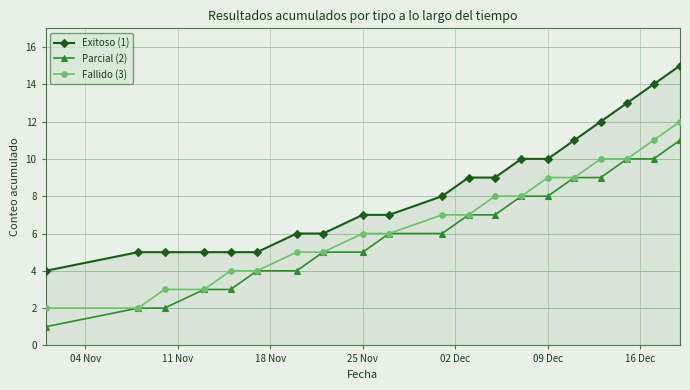

How many distinct data groups are displayed?

3